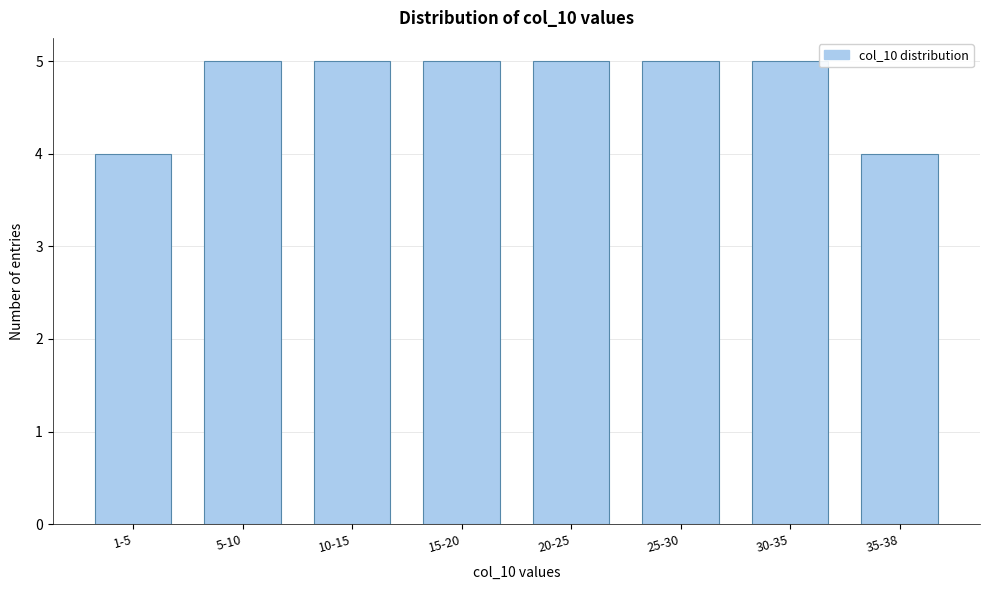

Reading right to left, what are all the values shown in this chart?

35-38=4	30-35=5	25-30=5	20-25=5	15-20=5	10-15=5	5-10=5	1-5=4